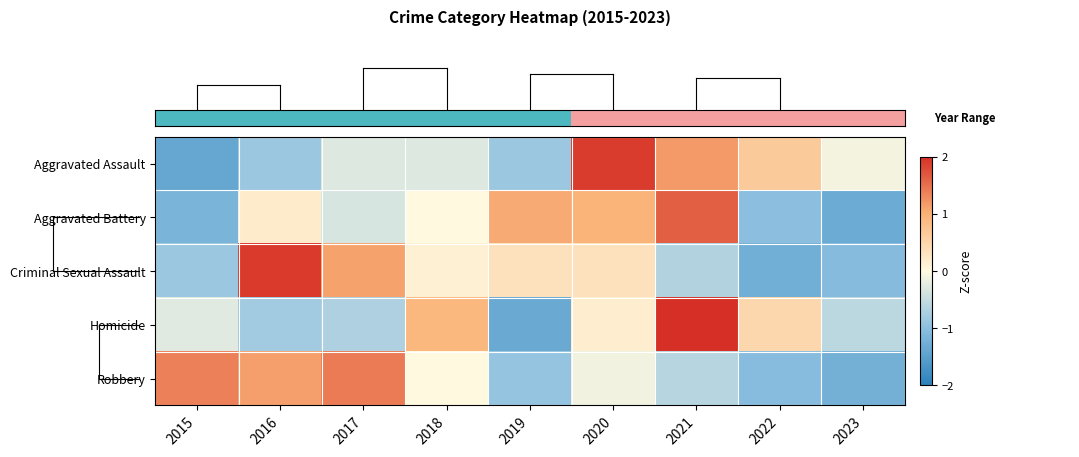

Between 2021 and 2023, which series saw the biggest shift?

row_1